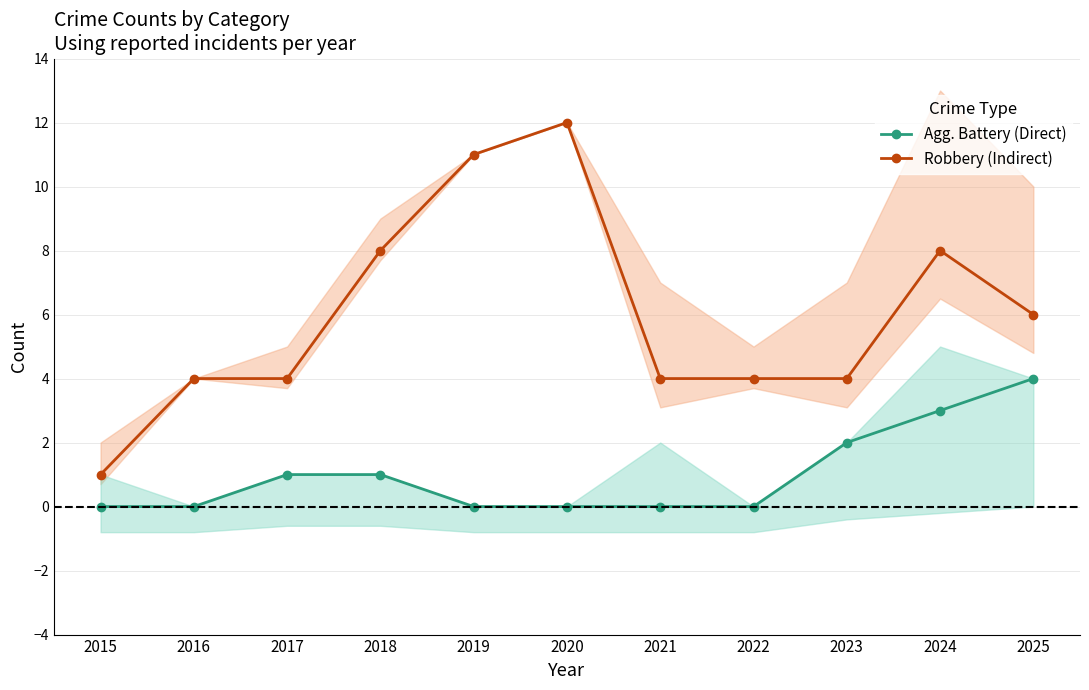

True or false: Aggravated Battery (Direct) and Robbery (Indirect) cross at least once.

False